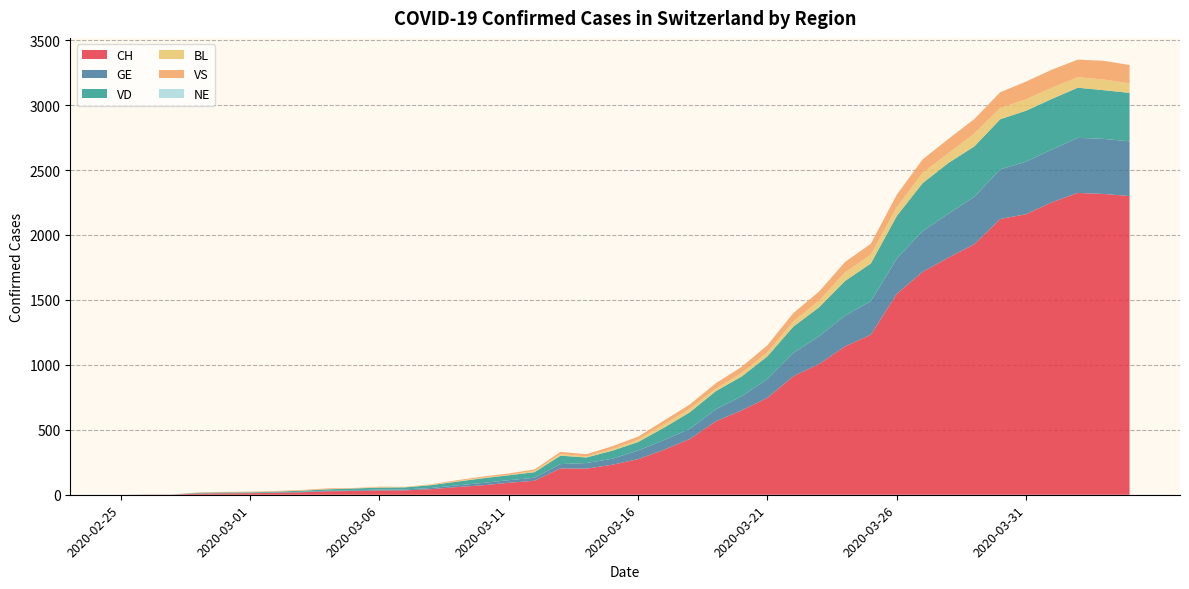

Reading left to right, extract all data points from this chart.

CH: 0	1	1	9	11	12	15	19	27	29	33	34	43	59	73	92	108	203	201	231	274	346	429	565	649	746	912	1007	1142	1232	1547	1716	1826	1929	2123	2160	2252	2324	2316	2300
GE: 0	1	1	2	3	3	3	4	4	5	7	7	9	13	18	20	23	33	43	46	66	75	78	92	109	145	179	214	238	258	272	313	339	365	382	405	406	424	424	421
VD: 0	0	0	4	4	4	6	8	11	14	15	16	22	29	36	38	43	65	43	62	66	95	128	140	152	175	203	223	266	291	327	370	390	388	386	392	390	386	375	373
BL: 0	0	0	0	1	1	1	1	1	1	4	4	4	4	5	3	9	12	8	12	17	26	27	19	27	30	40	51	66	68	68	79	75	99	86	88	86	81	82	73
VS: 0	0	0	3	3	4	4	5	6	3	3	0	3	7	8	11	12	17	17	22	24	29	33	42	47	55	64	70	80	84	96	104	110	112	122	136	139	135	144	142
NE: 0	0	0	0	0	0	0	0	0	0	0	0	0	0	0	0	0	0	0	0	0	0	0	0	0	0	0	0	0	0	0	0	0	0	0	0	0	0	0	0